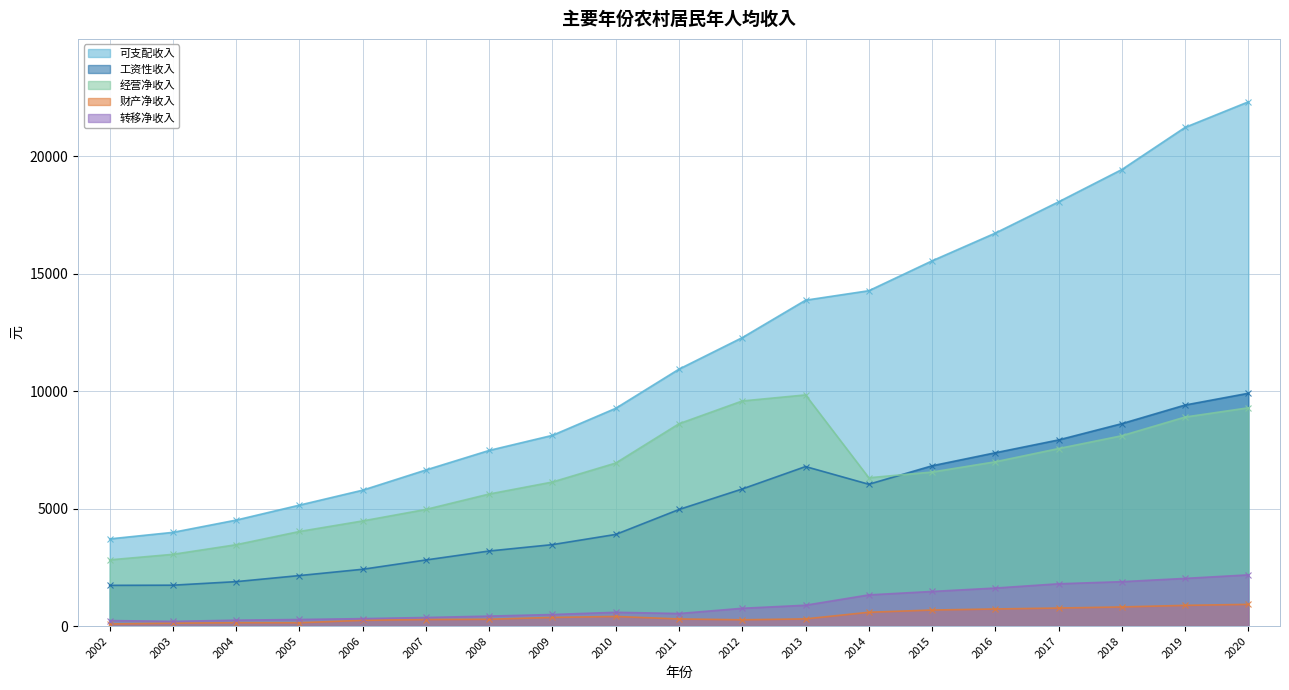

What is the highest value of the 可支配收入 series?

22305.3